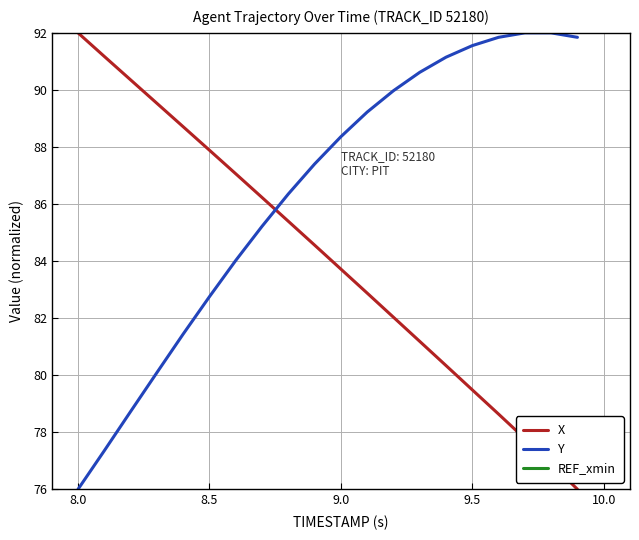

Which series has the widest spread of values?

X